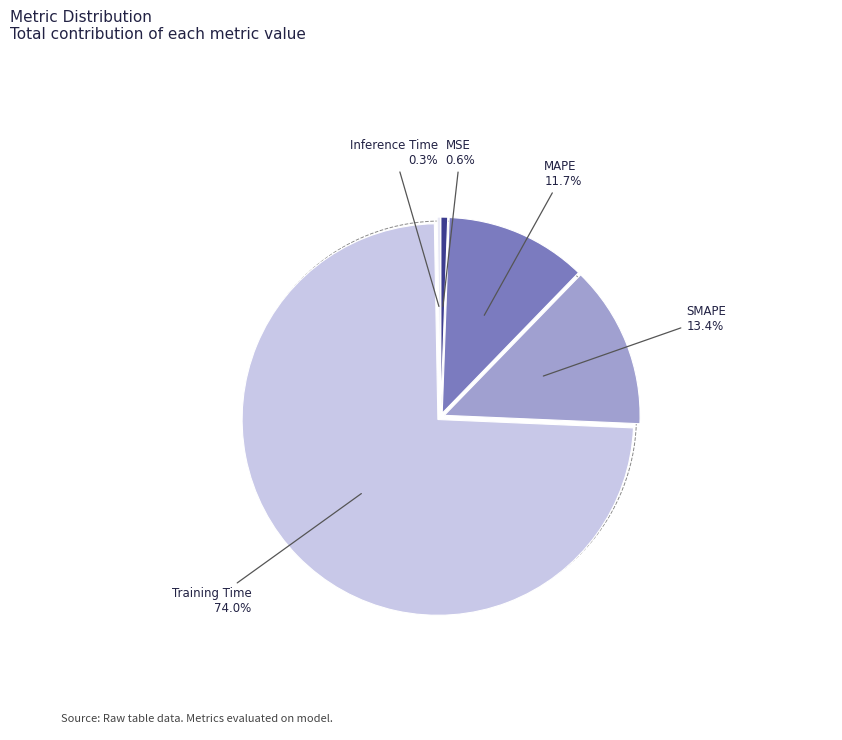

True or false: Training Time accounts for 74% of the total.

True